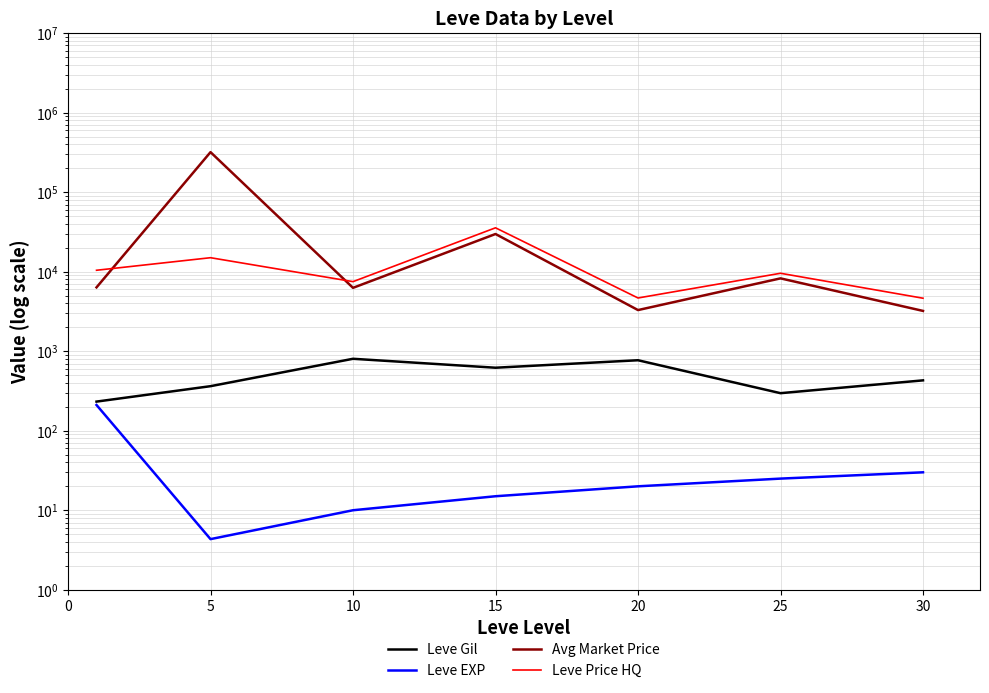

True or false: Leve Price HQ and Avg Market Price cross at least once.

True